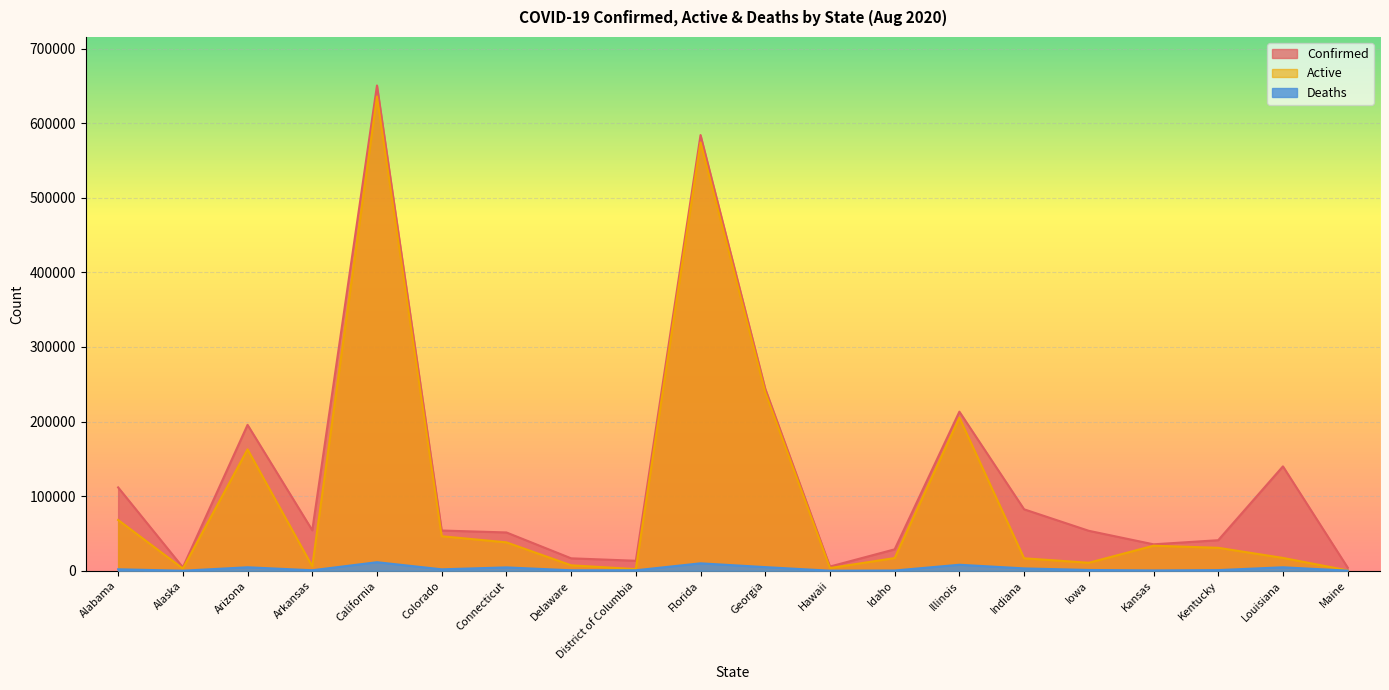

Which series has the largest range (max minus min)?

Confirmed